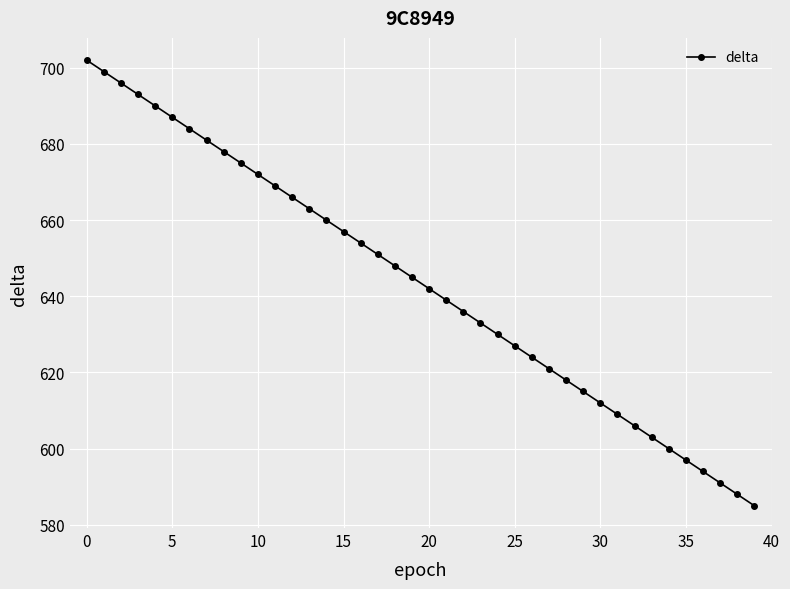

What is the average value?

644